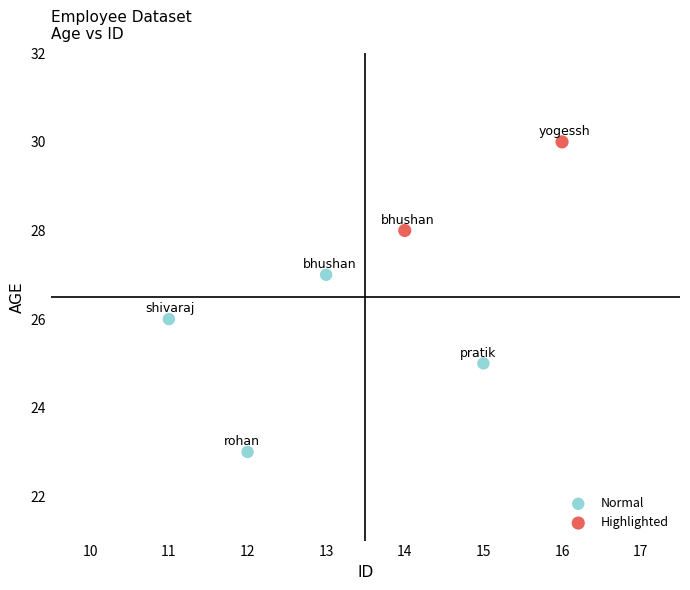

What are all the series names shown in the legend?

Normal, Highlighted